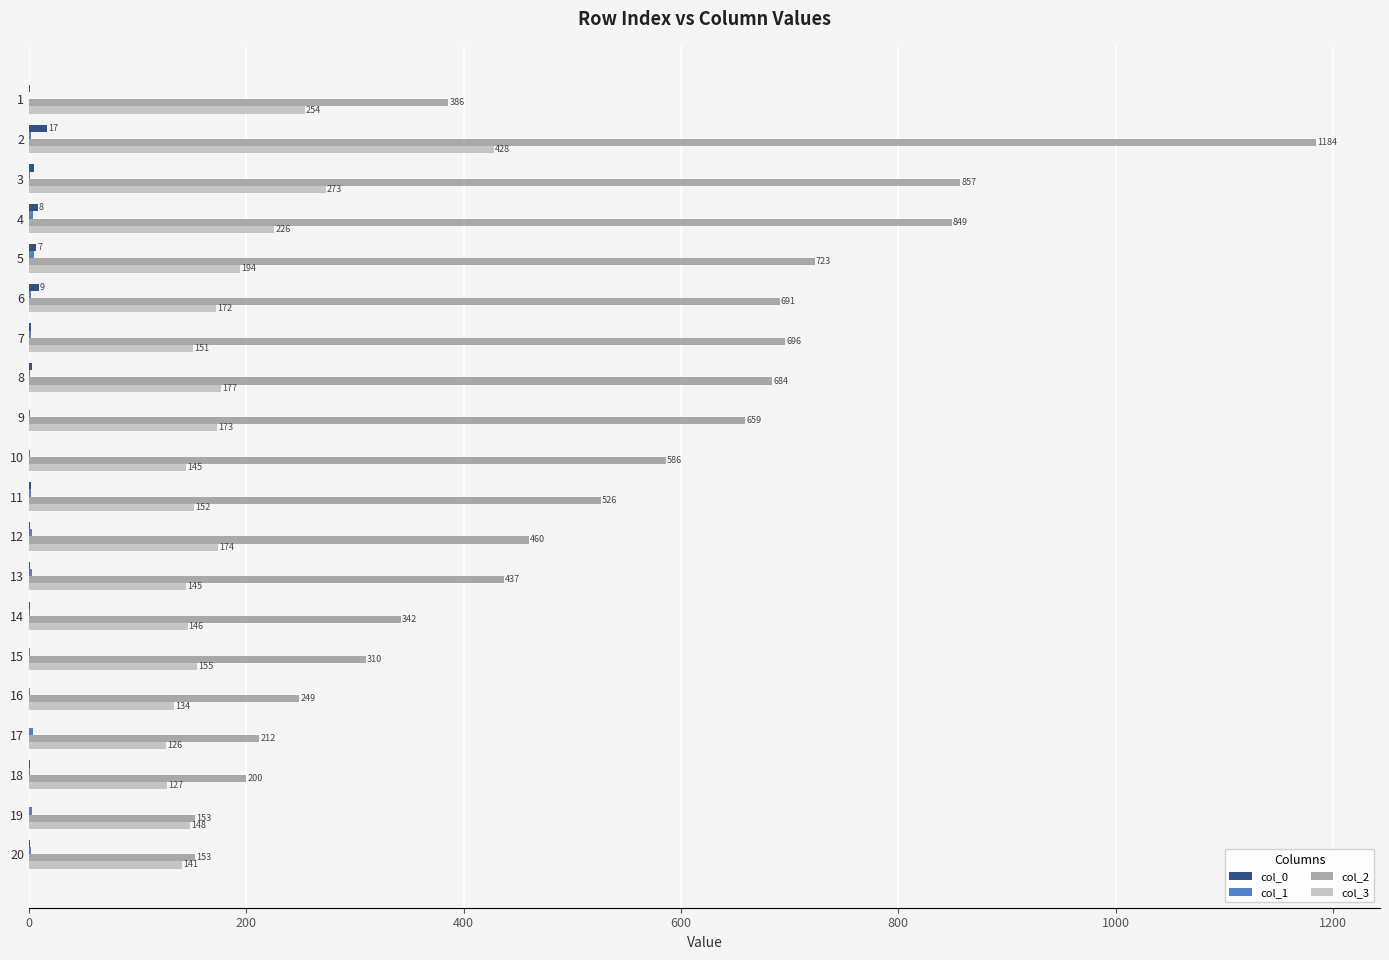

What is the maximum value shown in the chart?

1184